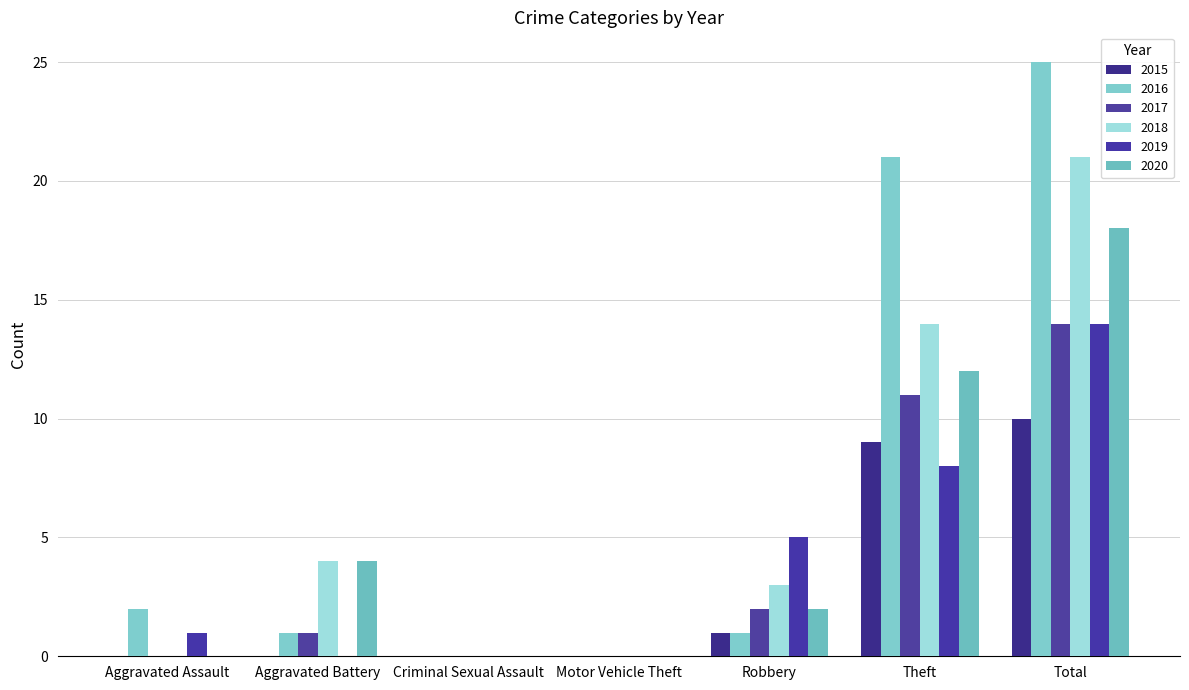

Are the bars horizontal?

No